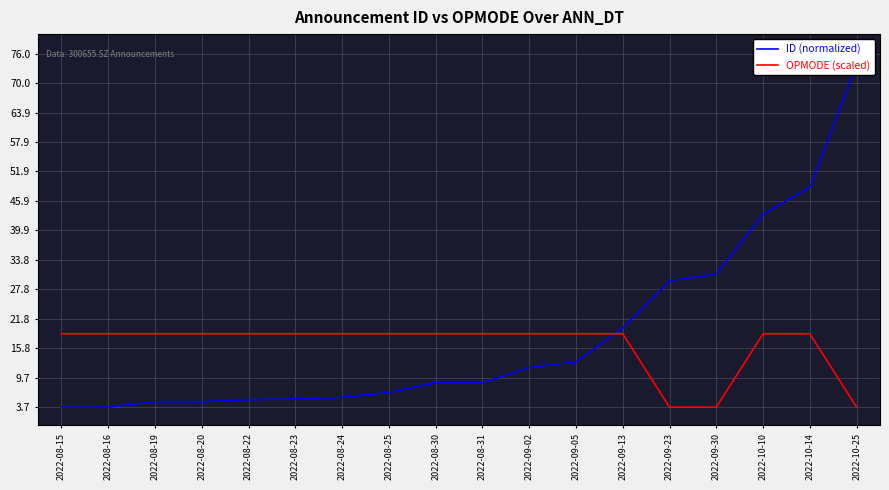

Which series ends up on top after the final intersection of ID (normalized) and OPMODE (scaled)?

ID (normalized)